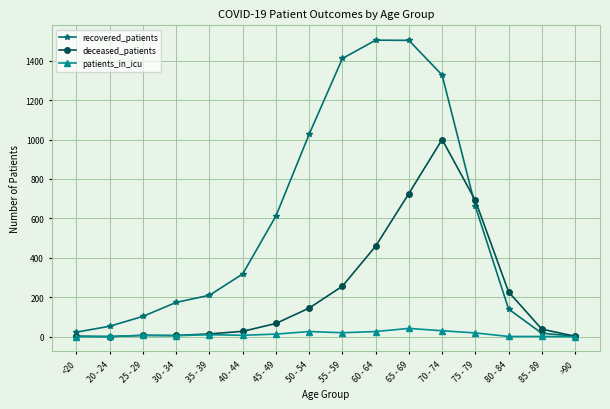

Which series has the largest total across all categories?

recovered_patients